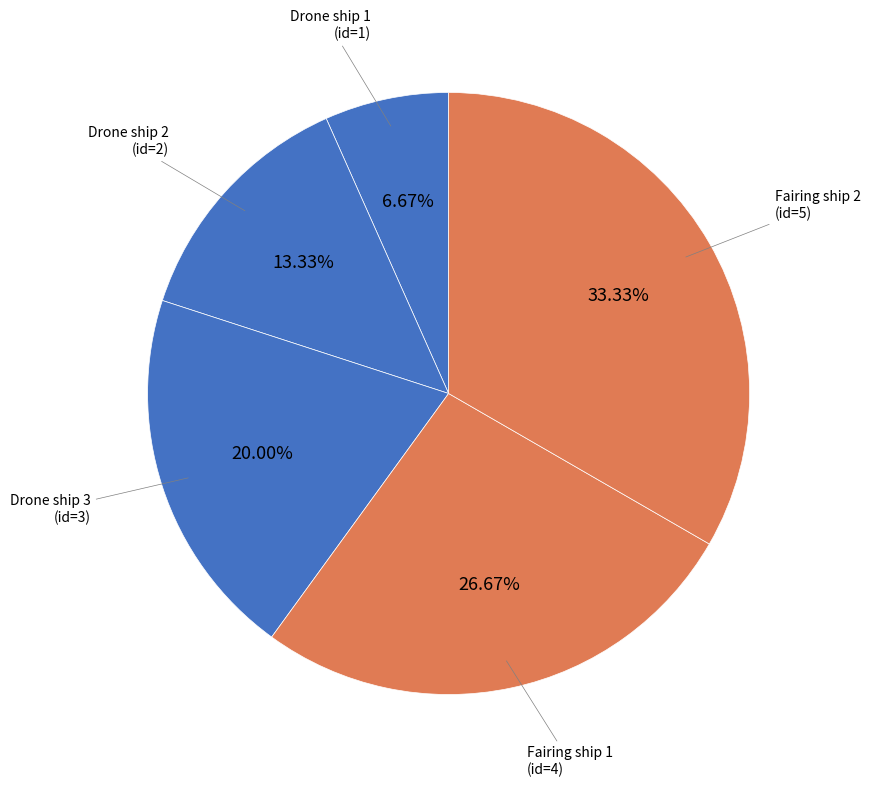

Is Fairing ship 1 the majority of the pie?

No